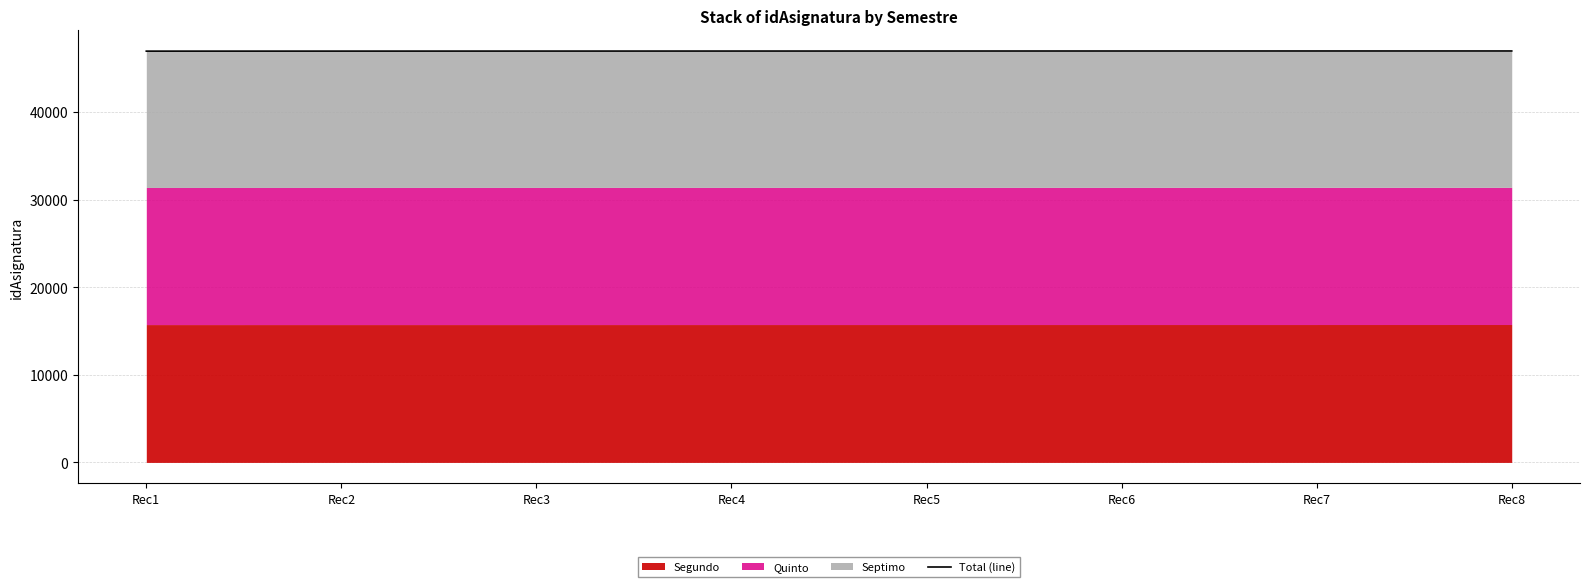

What is the difference between the maximum and second lowest values?

15